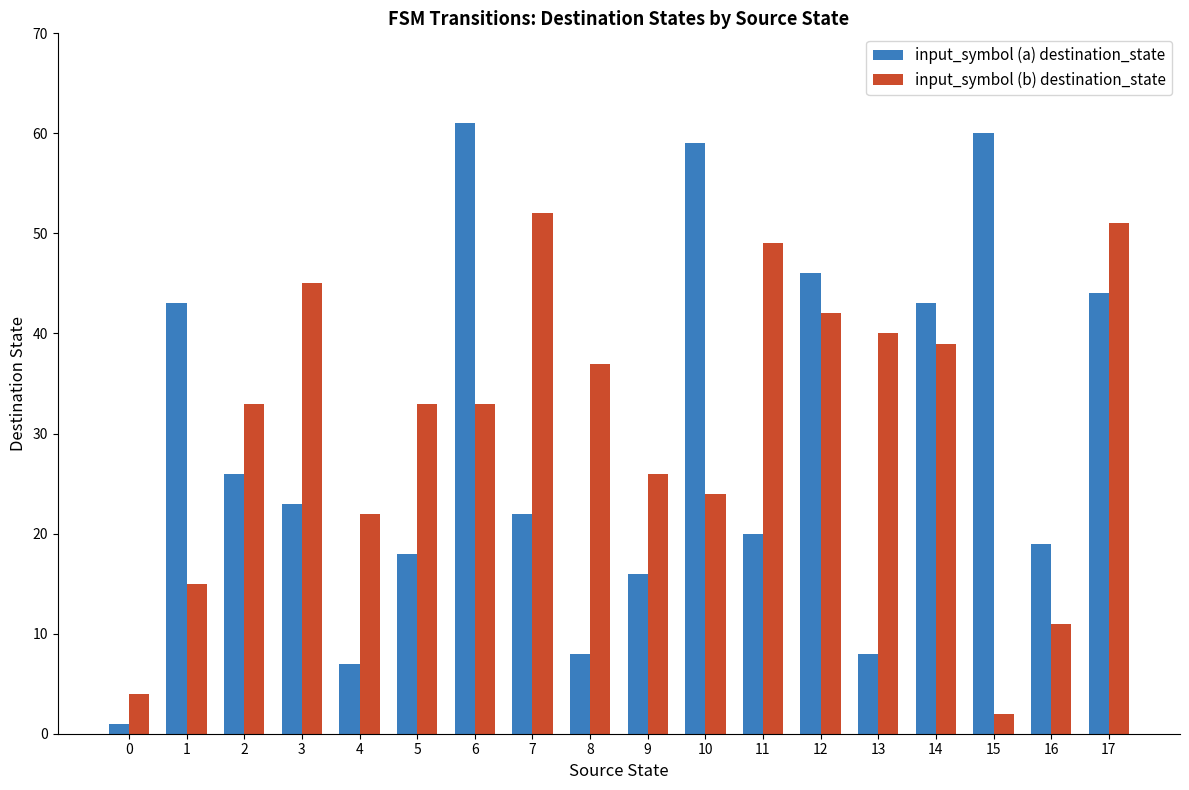

Between 0 and 2, which series saw the biggest shift?

input_symbol (b) destination_state